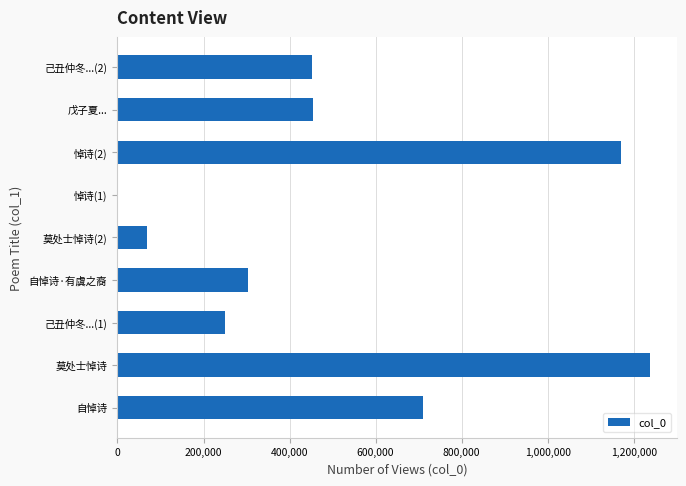

What is the change in value from 己丑仲冬...(1) to 己丑仲冬...(2)?

+201982